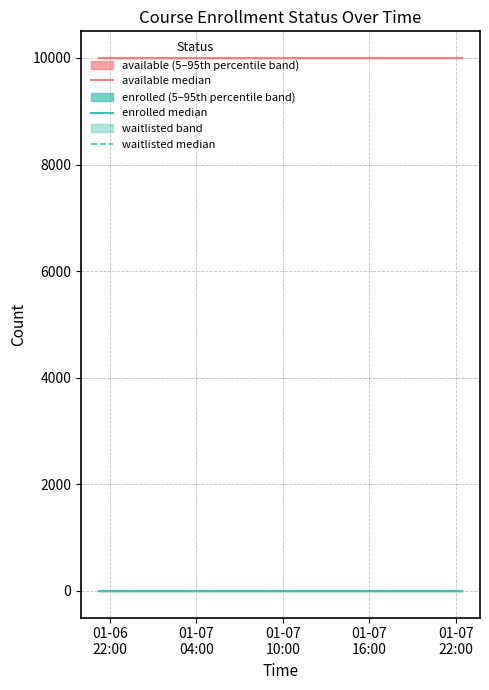

Count the number of data series in this chart.

3